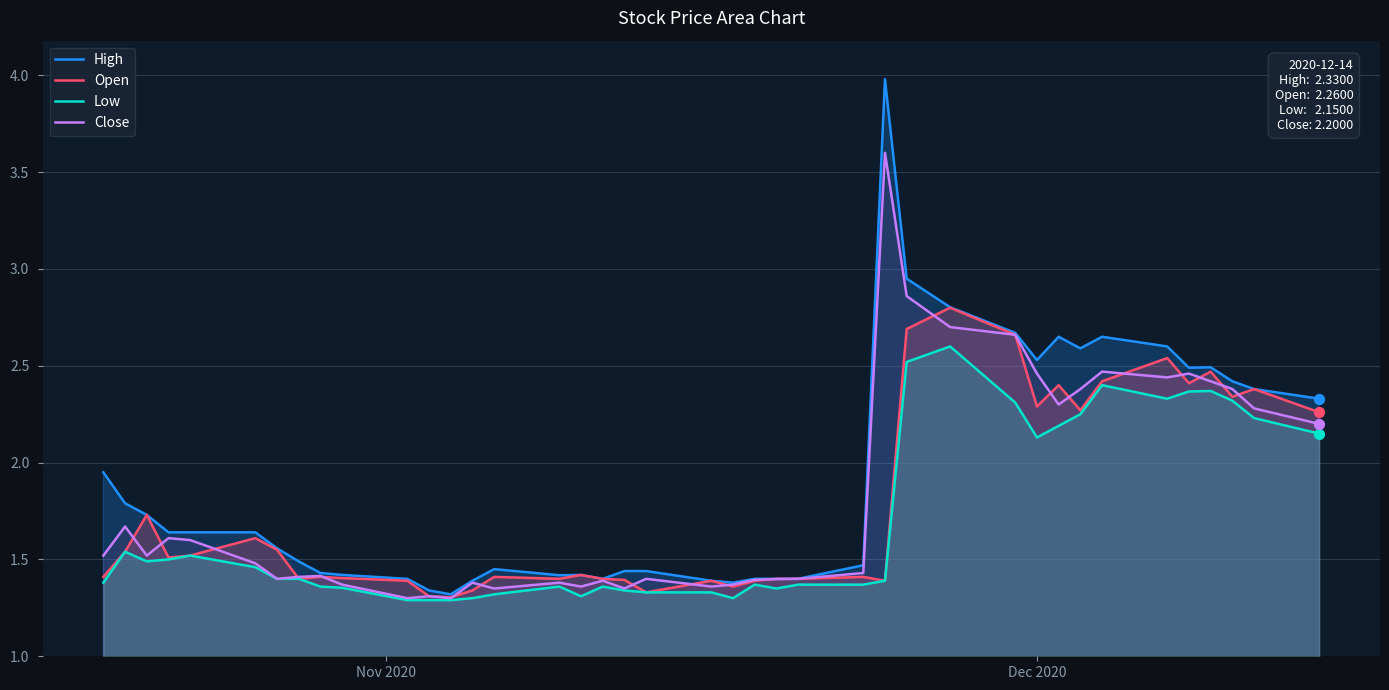

Which series has the largest range (max minus min)?

High